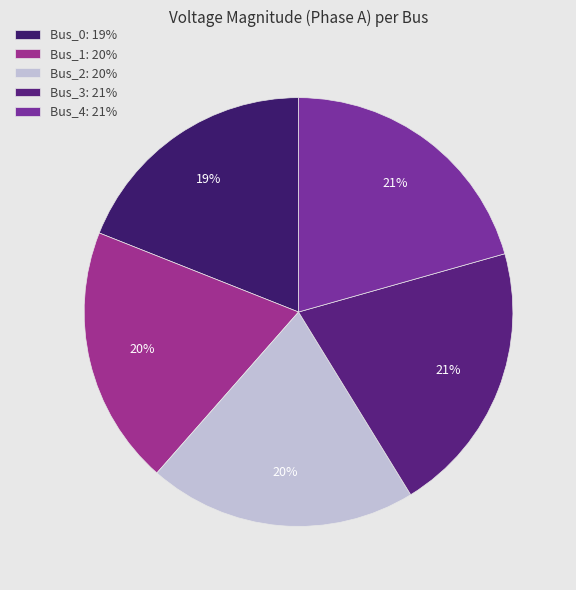

Does Bus_4 account for over 50% of the chart?

No